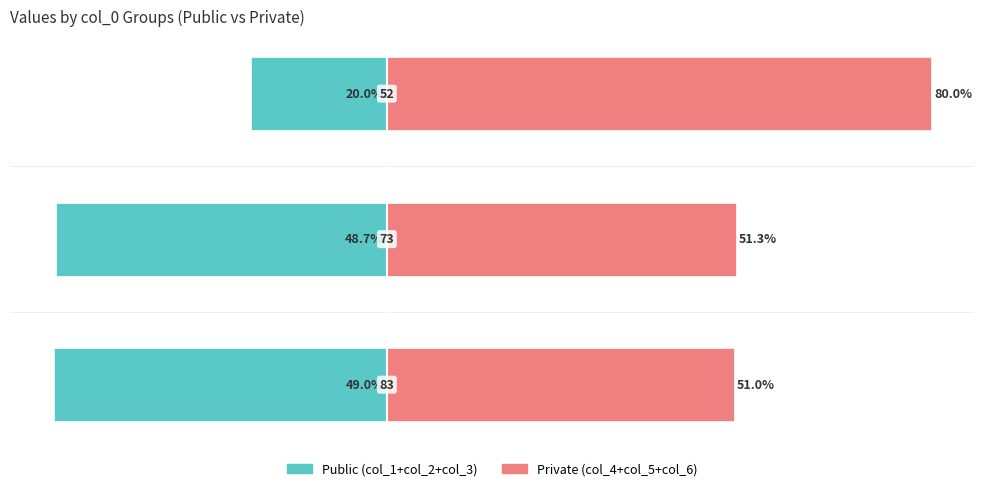

What is the maximum value for Public (col_1+col_2+col_3)?

-20.0